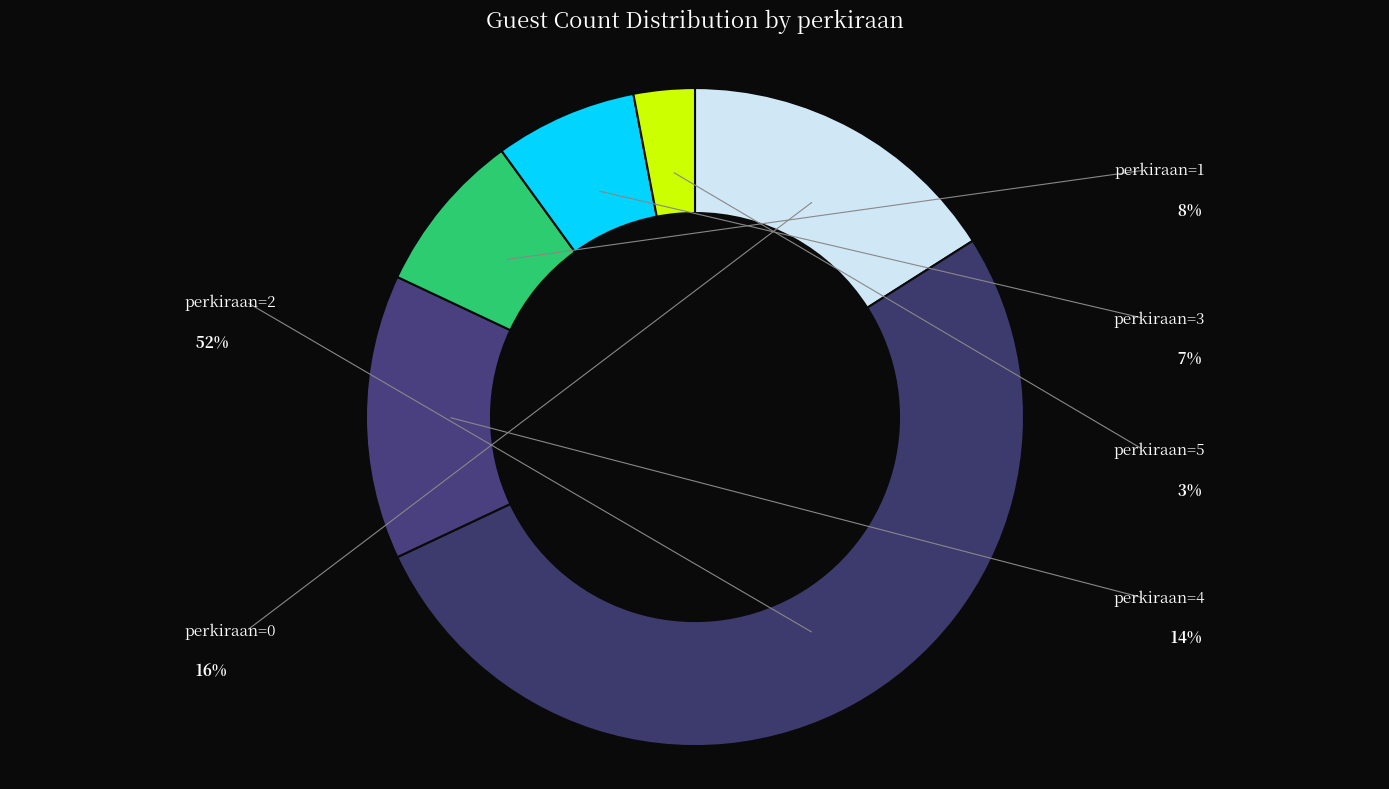

What is the smallest slice in the pie chart?

5